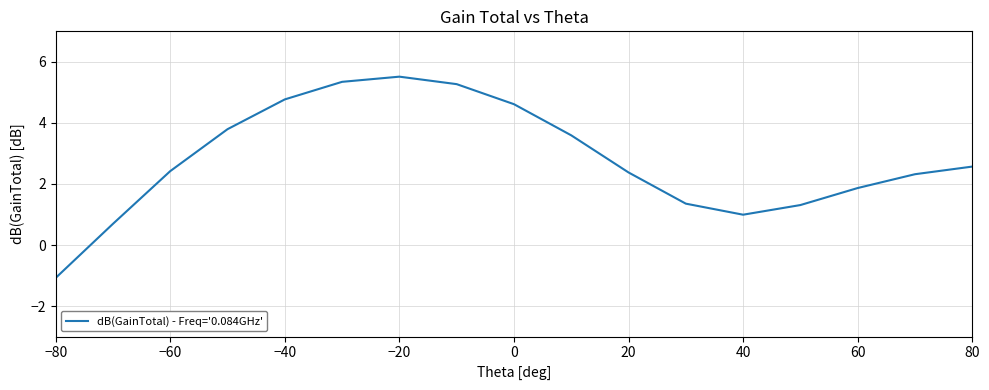

What is the smallest value displayed?

-1.1